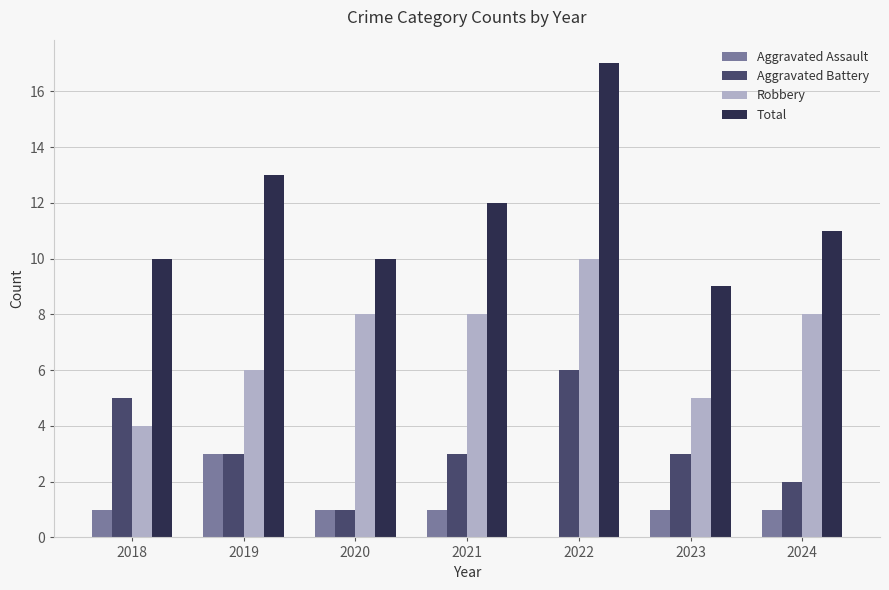

At which label does Aggravated Battery reach its peak?

2022